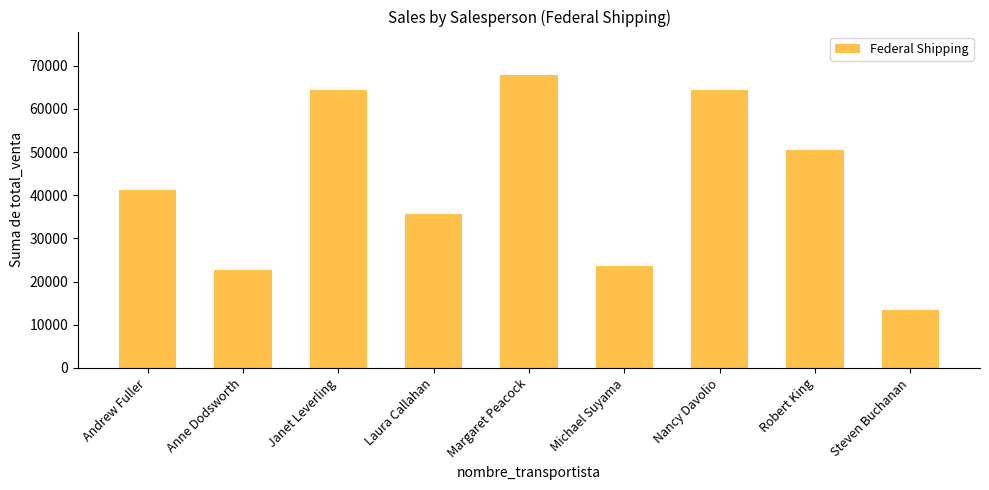

The value at Laura Callahan is 49628.1. True or false?

False